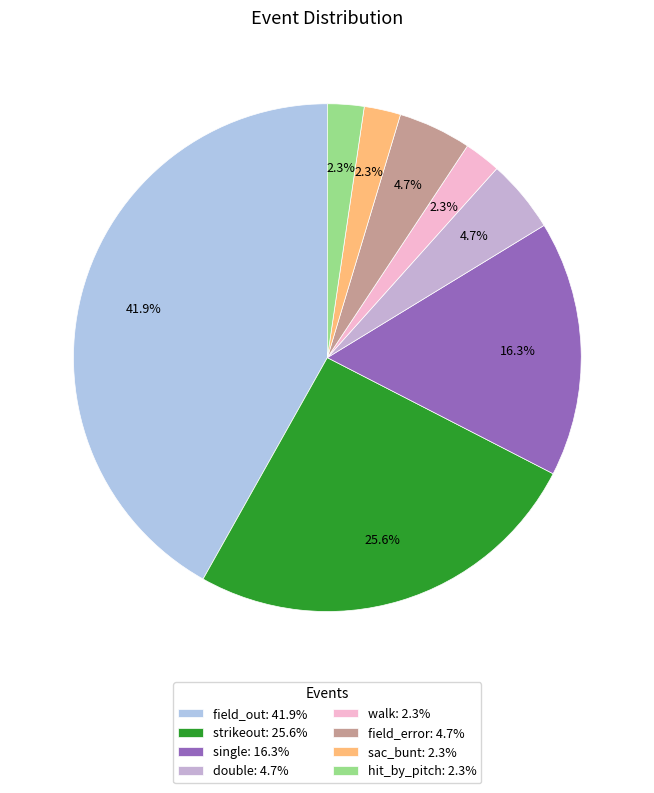

To the nearest percent, what is the difference between the hit_by_pitch and strikeout slice percentages?

23%